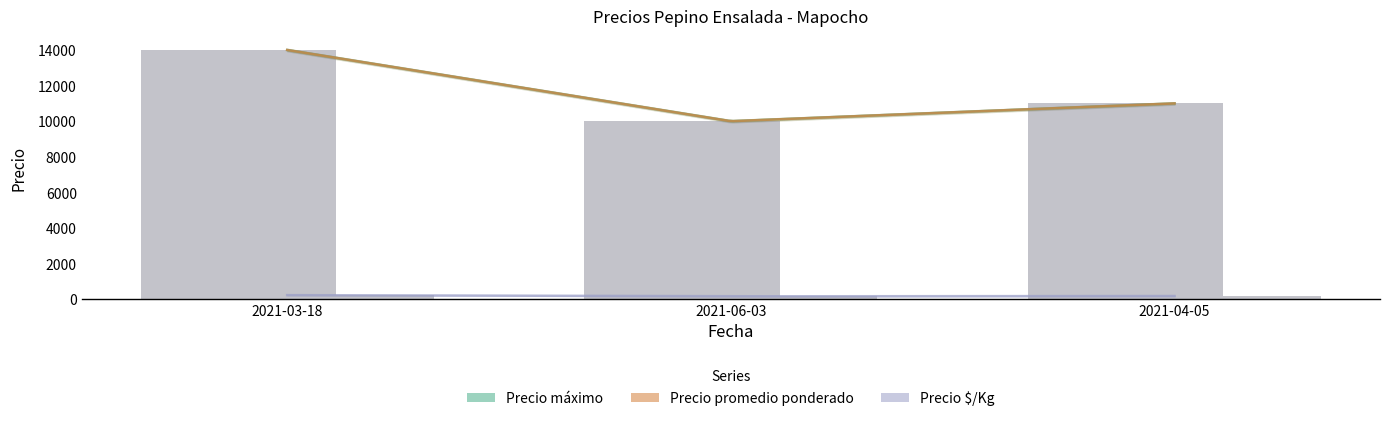

How many bars are there in total?

9